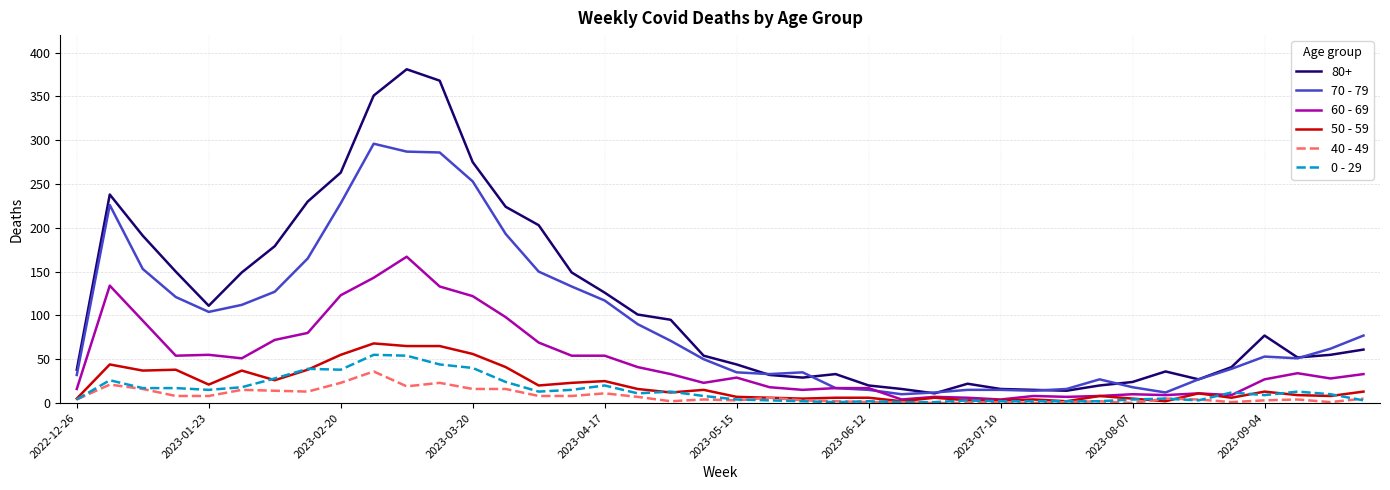

What is the average value of the 50 - 59 series?

21